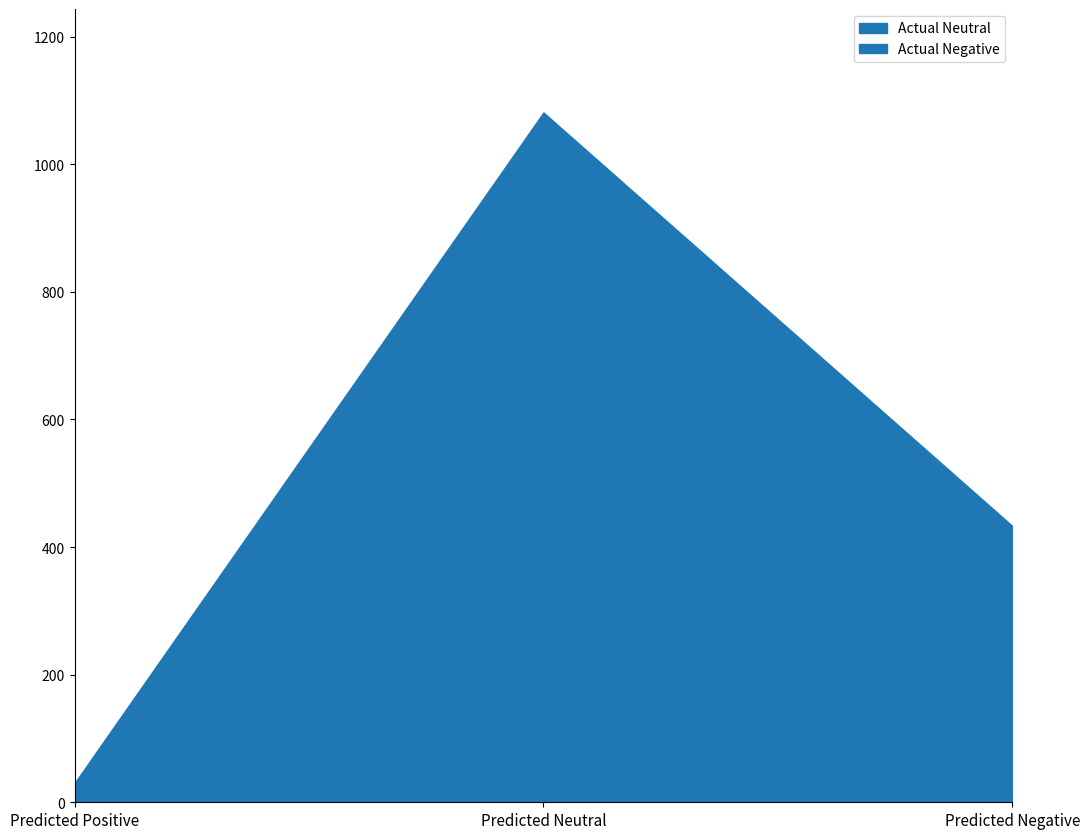

What is the label of the 3rd point from the left?

Predicted Negative